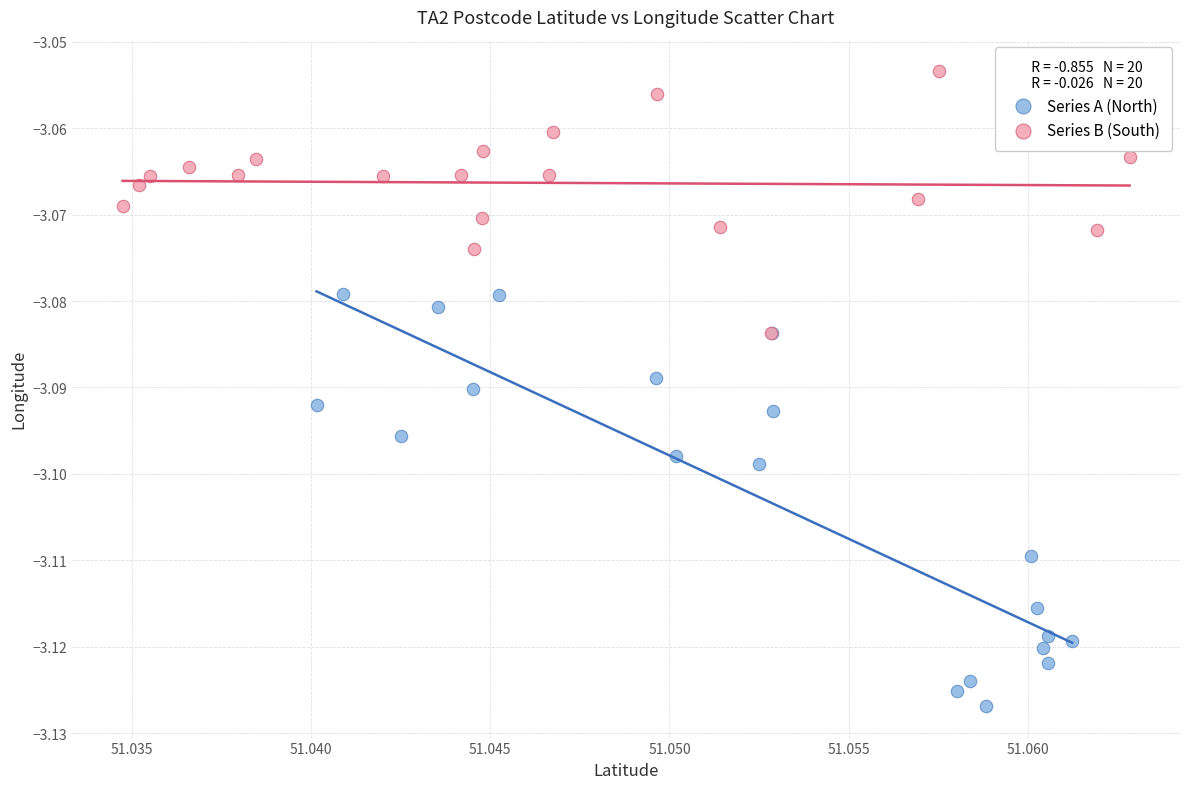

Which series contains the highest Y value?

Series B (South)